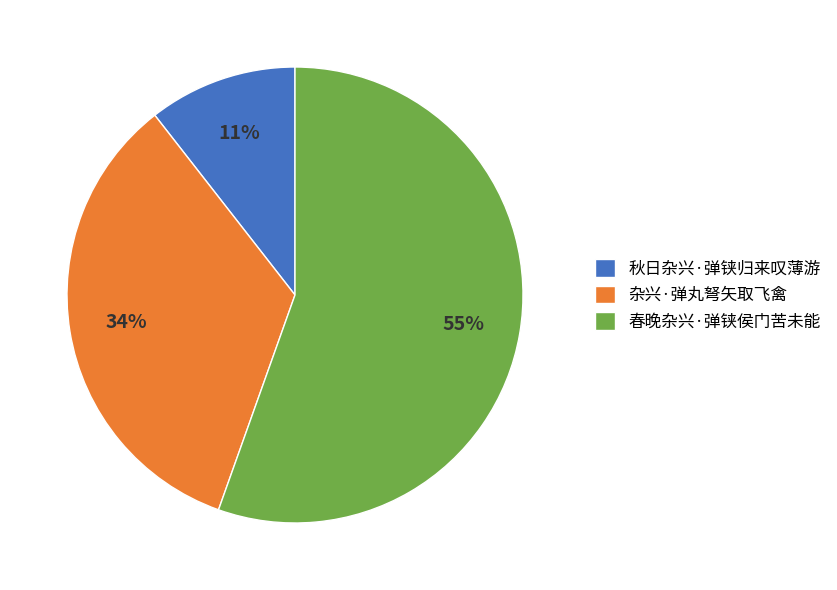

Count the number of slices in the pie.

3